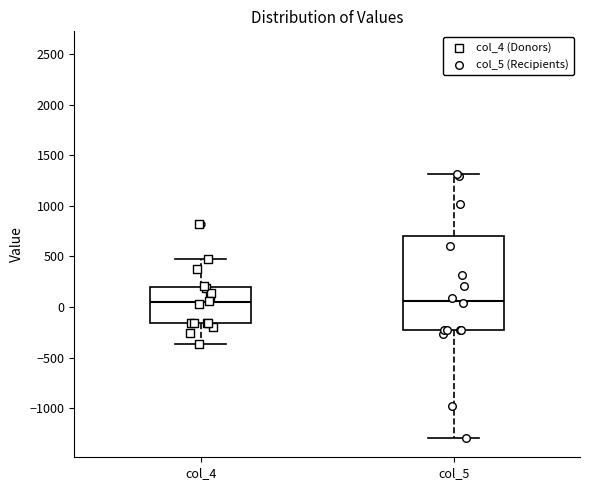

Where does the upper whisker of the box for col_4 end on the y-axis? The values are not printed on the chart, so give them approximately, as read against the axis.

500